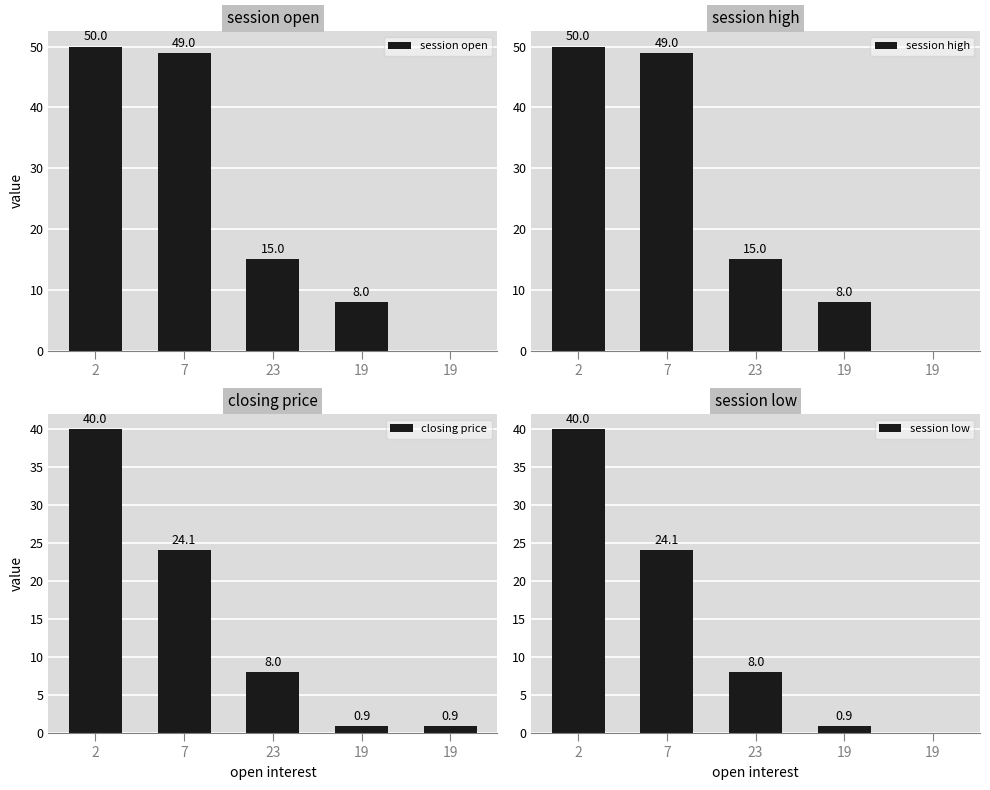

What is the difference between the maximum and minimum values in the session low series?

40.0